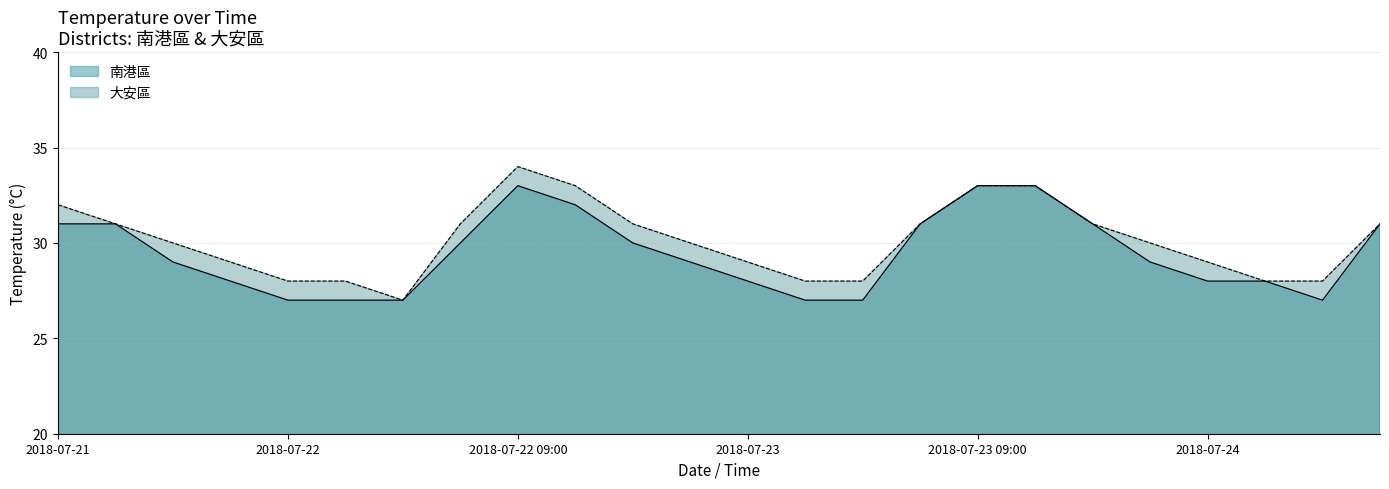

What is the minimum value for 大安區?

27